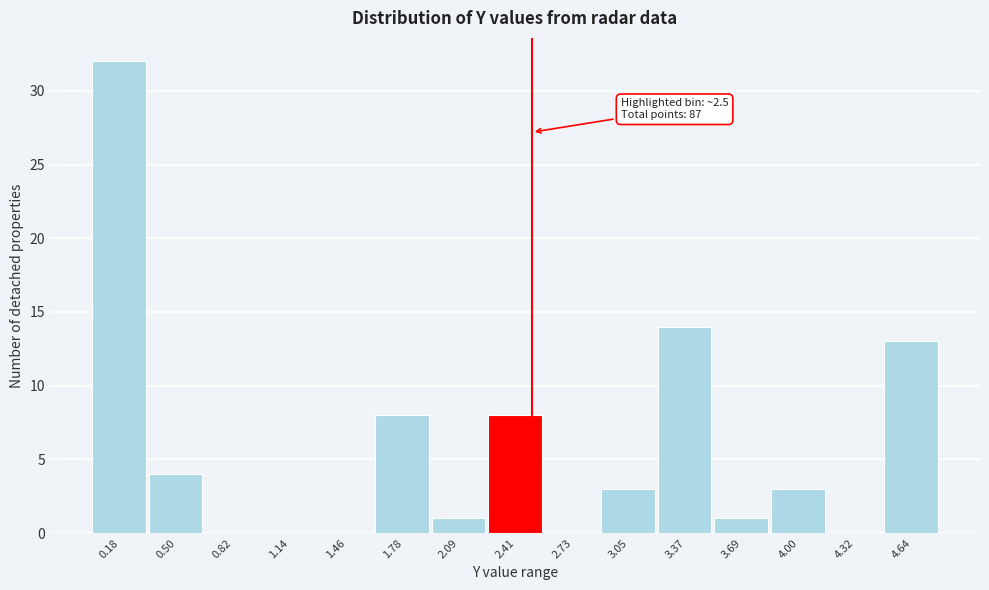

Which range on the x-axis has the tallest bar?

0.05 to 0.35